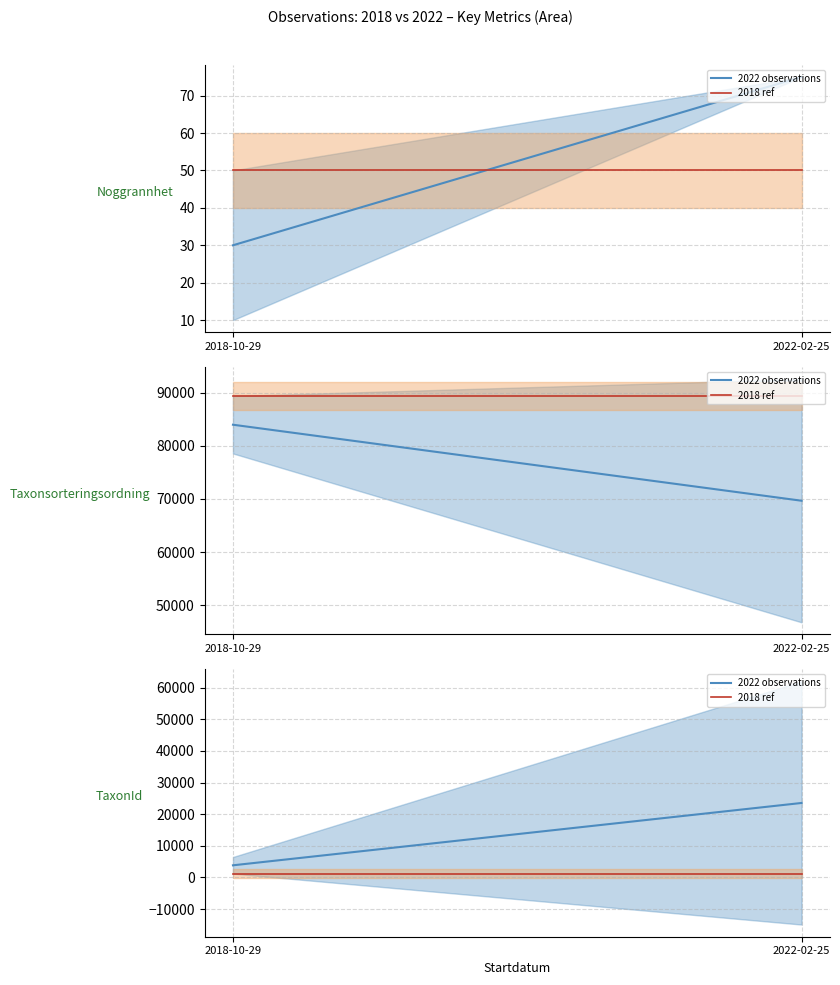

What are all the series names shown in the legend?

2022 observations, 2018 ref